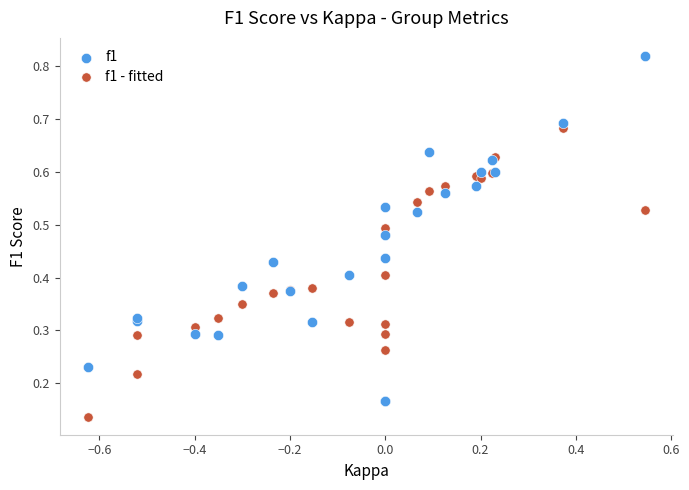

Which series reaches the maximum Y coordinate?

f1